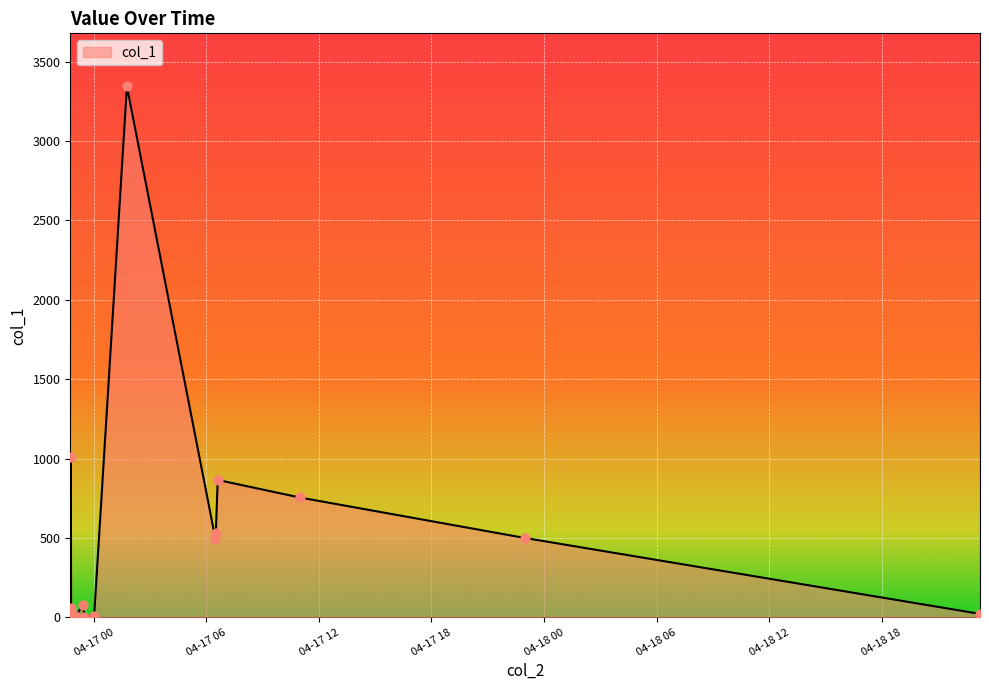

What is the difference between the maximum and minimum values?

3343.4